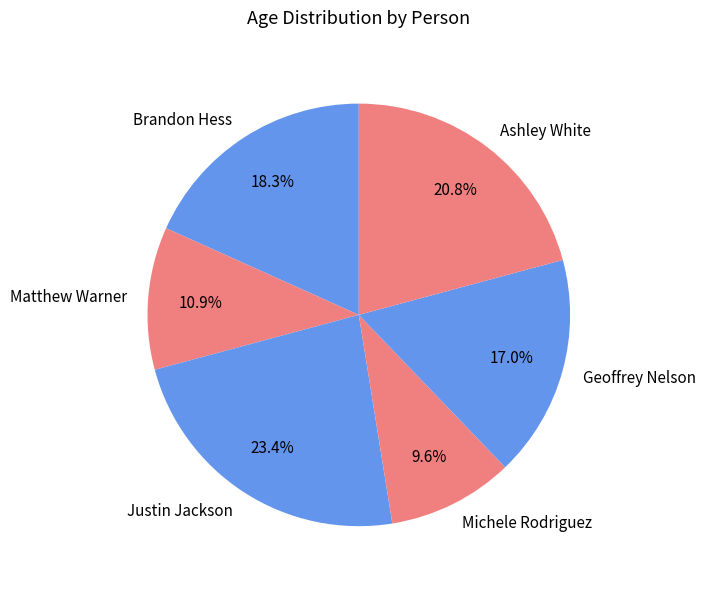

Approximately how many times larger is the value at Justin Jackson compared to Matthew Warner?

2.1